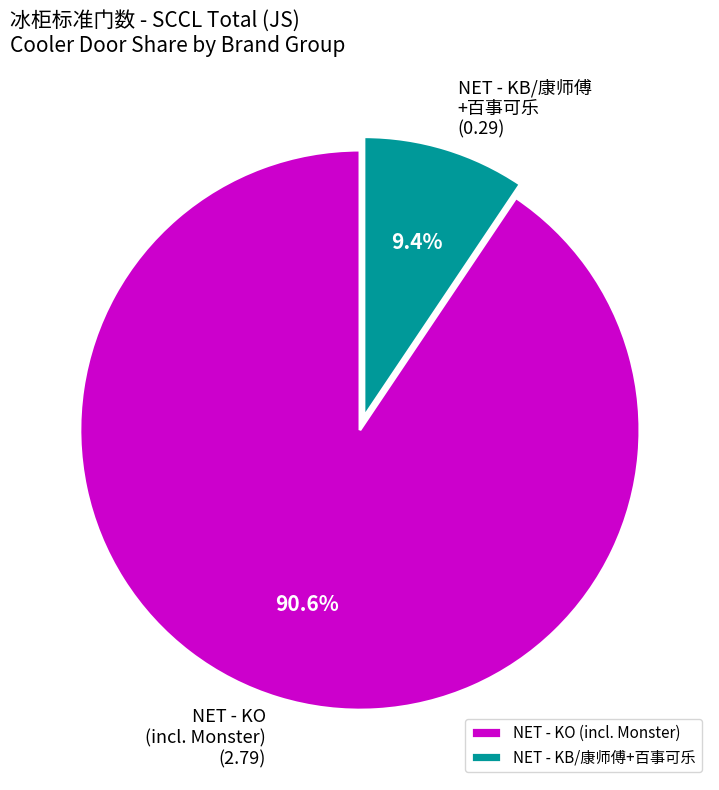

Rank the categories by value from highest to lowest.

NET - KO (incl. Monster), NET - KB/康师傅+百事可乐